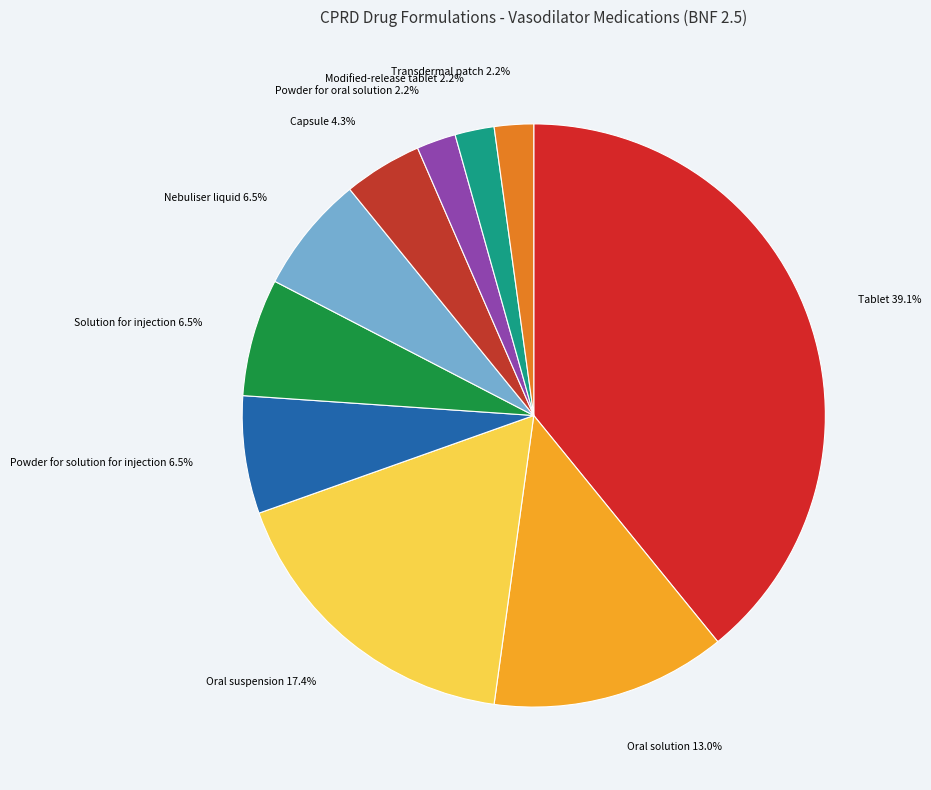

Is there any slice that represents more than half of the pie?

No